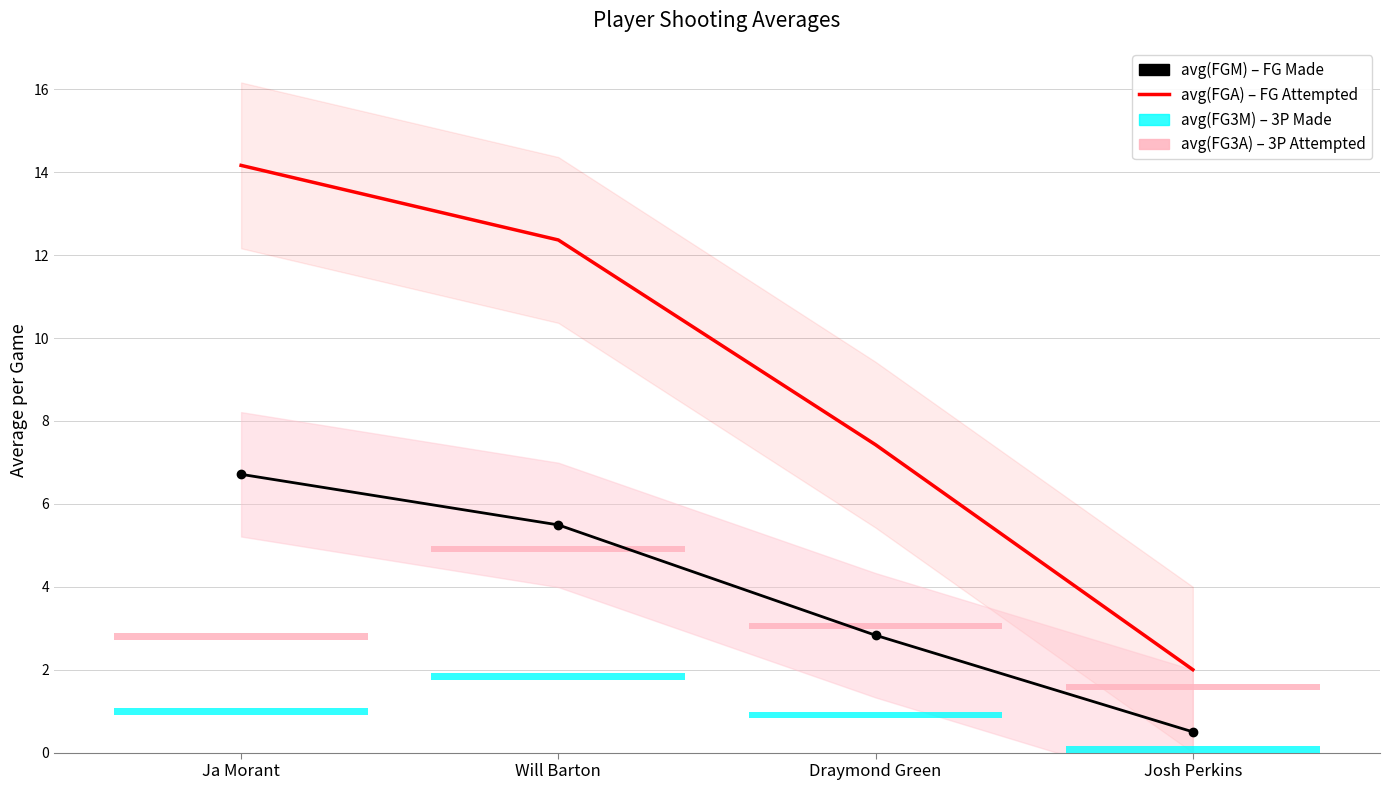

The avg(FGM) series shows 0.9 at Josh Perkins. True or false?

False